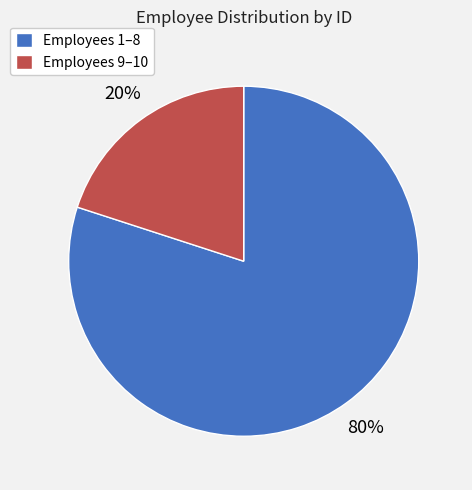

Does any single category account for the majority?

Yes